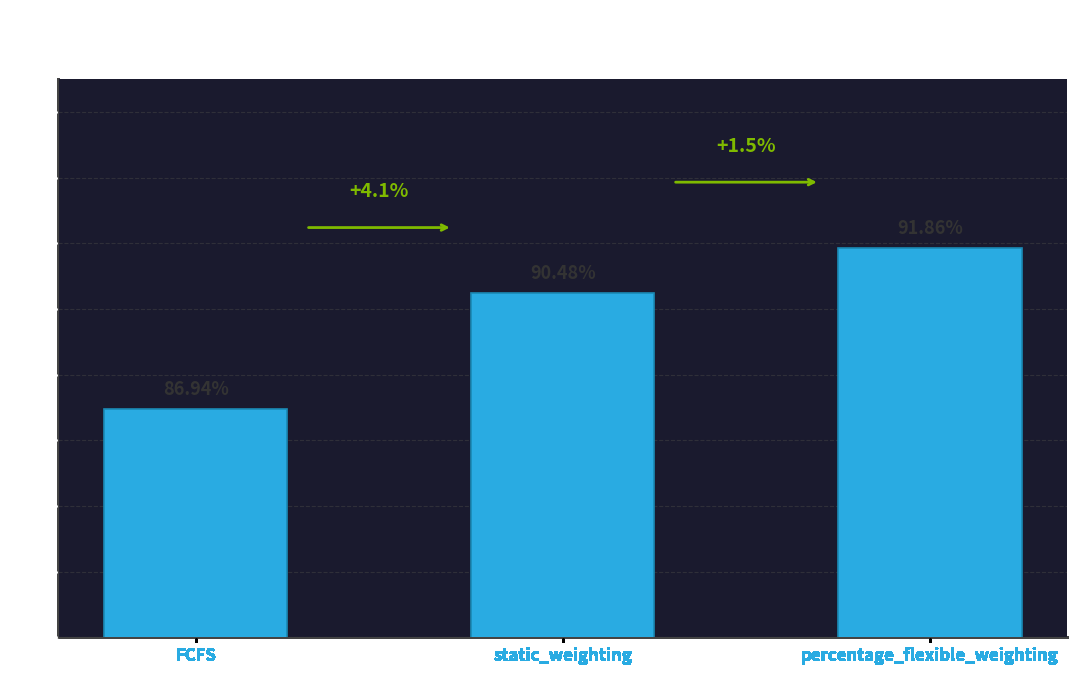

Rank the categories by value from highest to lowest.

percentage_flexible_weighting, static_weighting, FCFS